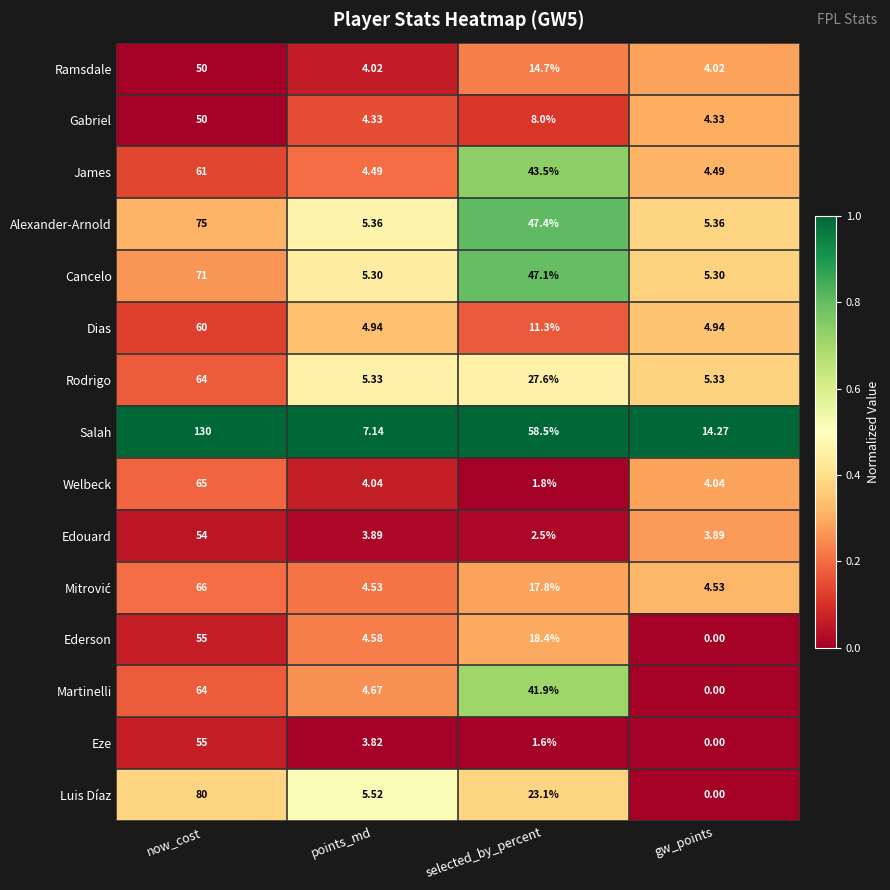

Where does the Dias series first go above 11?

now_cost